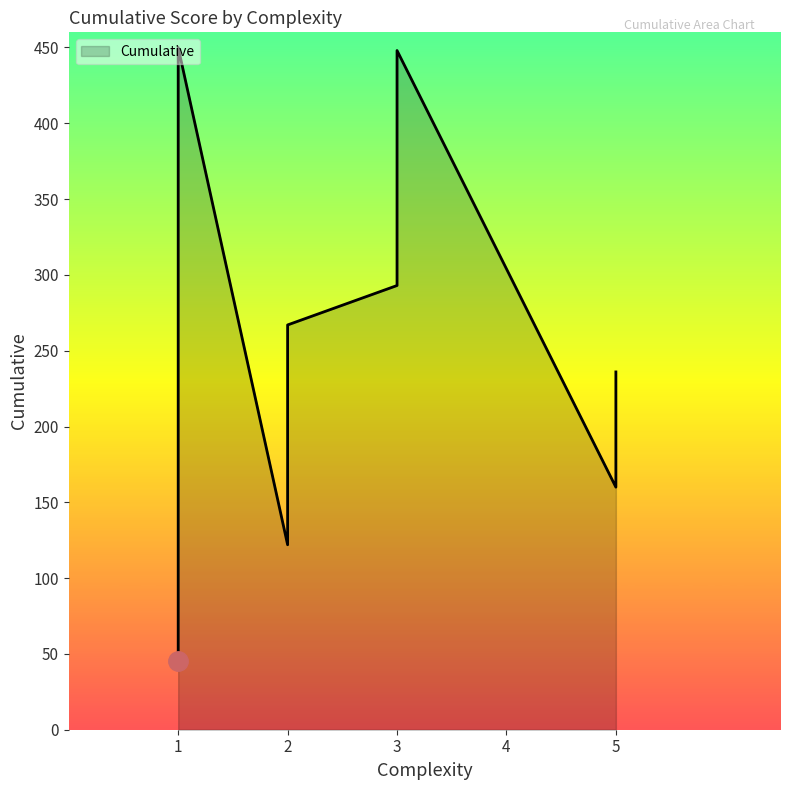

Reading left to right, transcribe all the data shown in this chart.

45	84	122	160	198	236	267	293	319	344	369	394	414	433	448	450